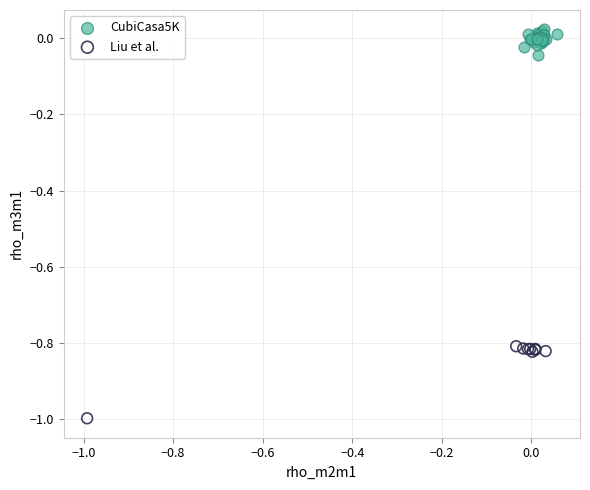

Which series reaches the maximum Y coordinate?

CubiCasa5K